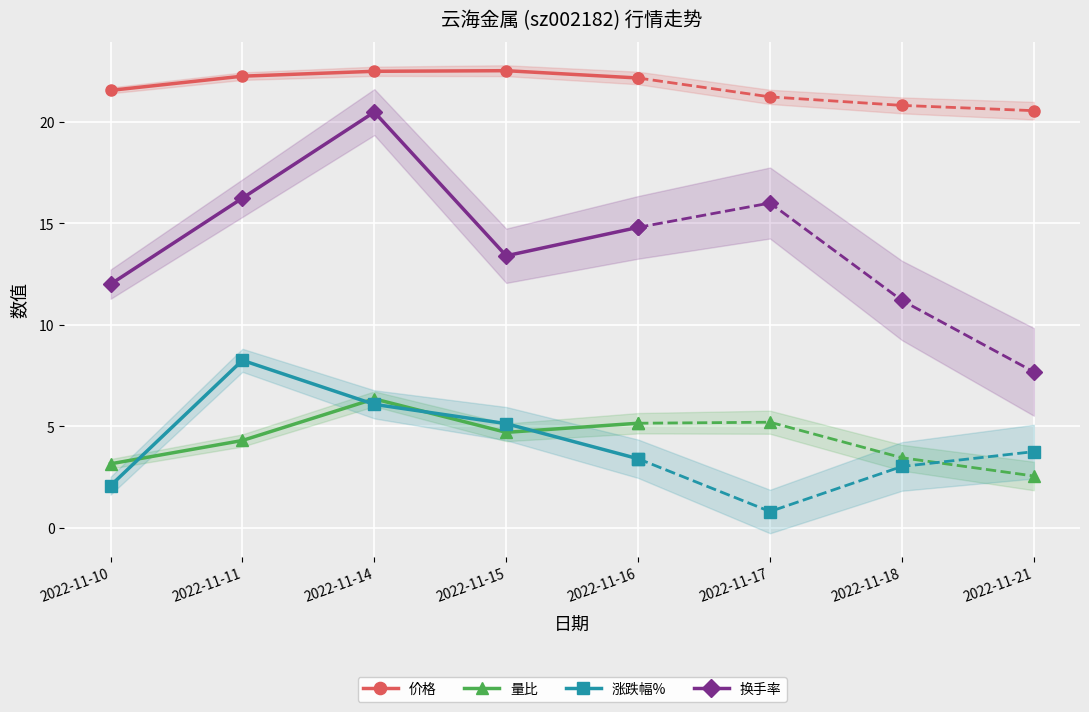

Where is 涨跌幅% nearest to the value 5?

2022-11-15